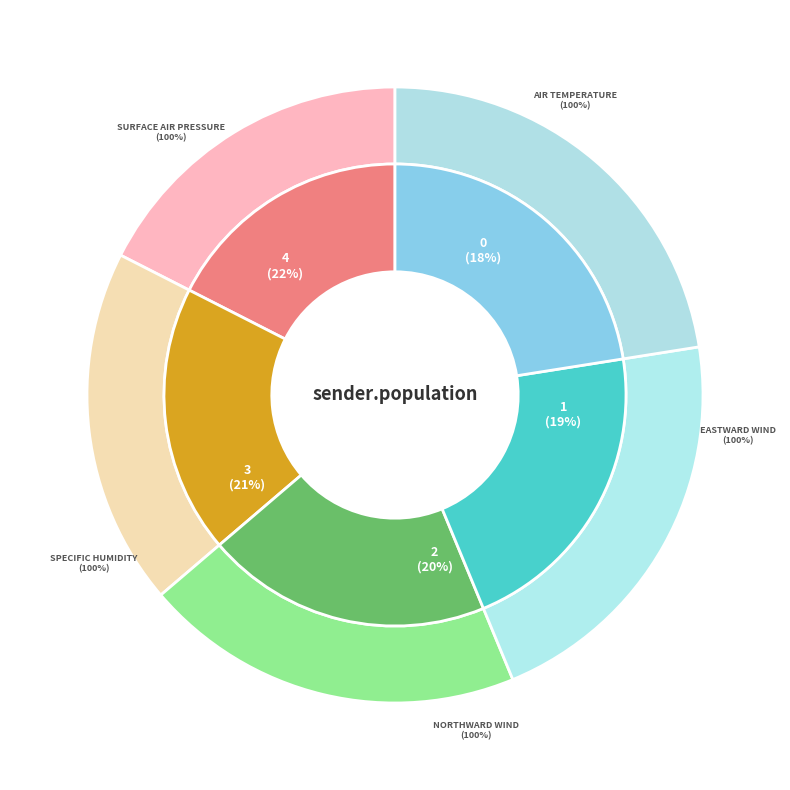

How many segments does this pie chart have?

5